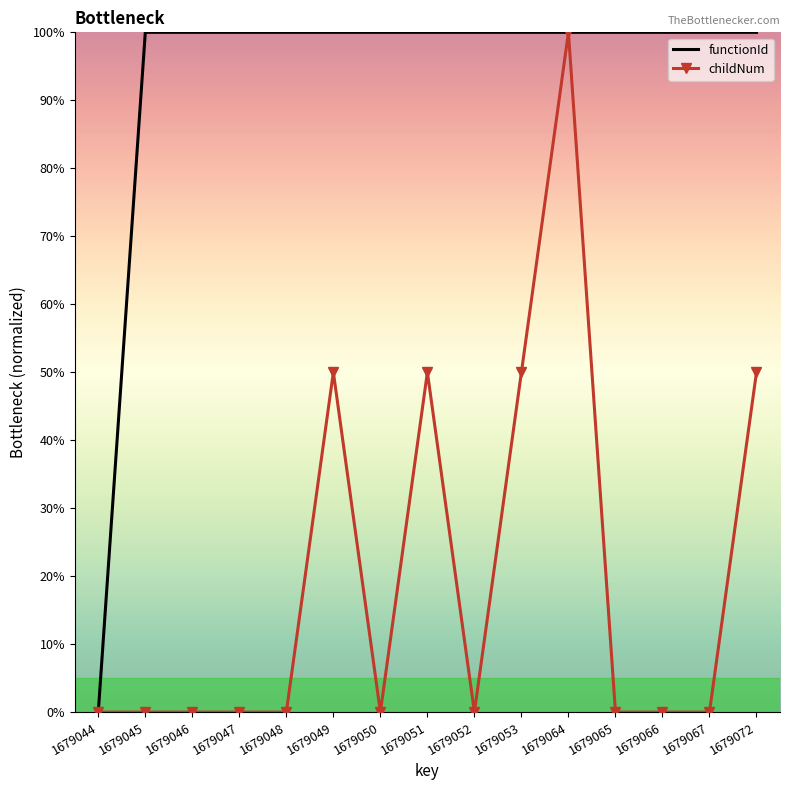

Reading left to right, transcribe all the data shown in this chart.

functionId: 1679044=0.0	1679045=100.0	1679046=100.0	1679047=100.0	1679048=100.0	1679049=100.0	1679050=100.0	1679051=100.0	1679052=100.0	1679053=100.0	1679064=100.0	1679065=100.0	1679066=100.0	1679067=100.0	1679072=100.0
childNum: 1679044=0.0	1679045=0.0	1679046=0.0	1679047=0.0	1679048=0.0	1679049=50.0	1679050=0.0	1679051=50.0	1679052=0.0	1679053=50.0	1679064=100.0	1679065=0.0	1679066=0.0	1679067=0.0	1679072=50.0